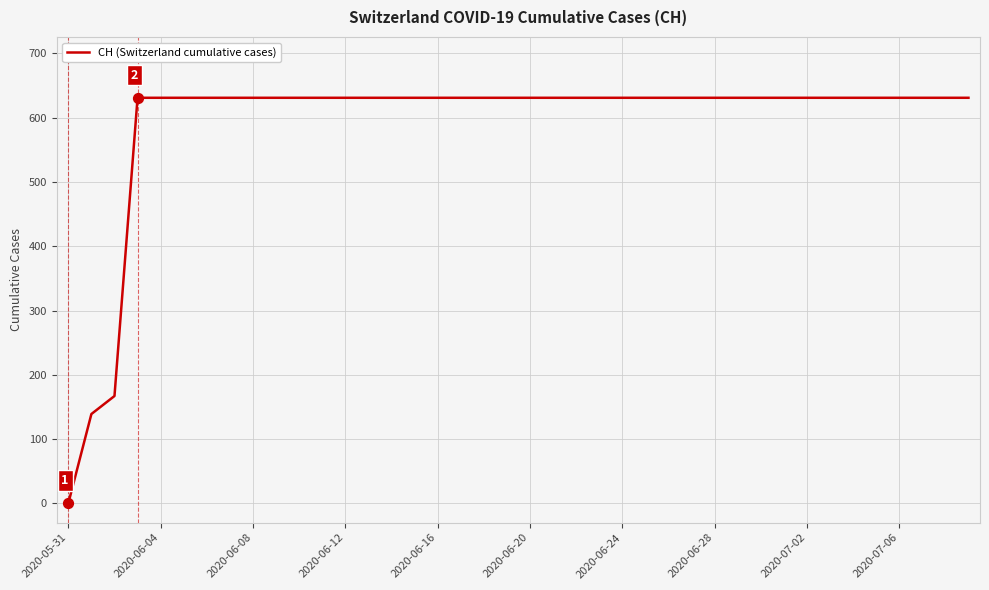

What is the difference between the maximum and minimum values?

631